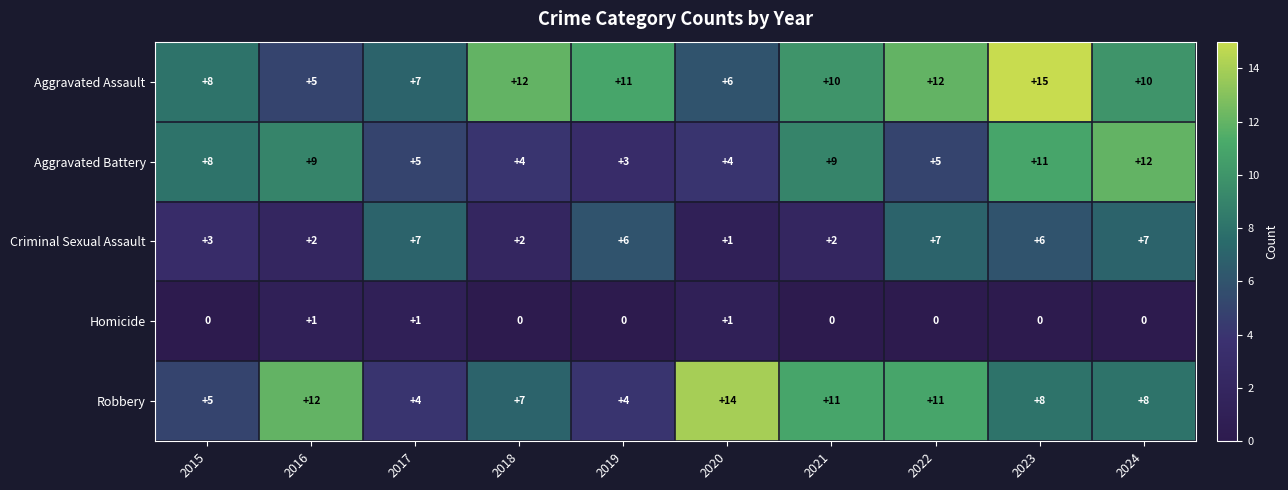

Count the Aggravated Assault values in the range 7 to 12.

7